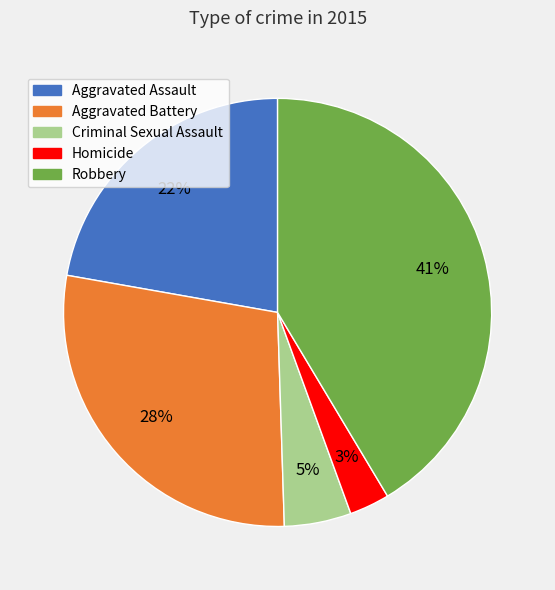

To the nearest percent, what is the average slice percentage?

20%